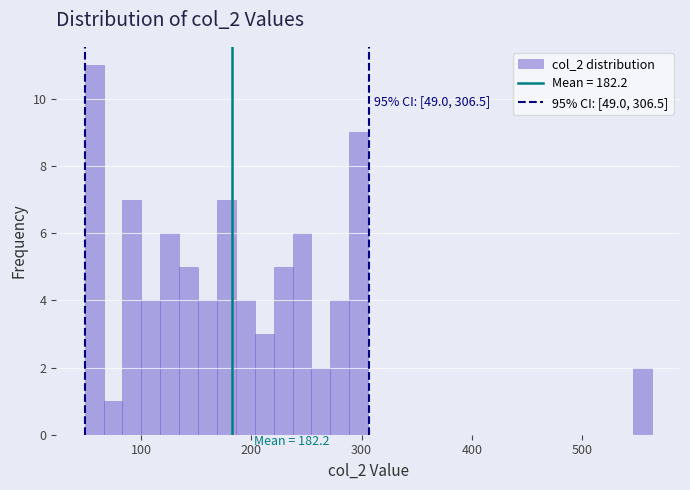

Around what value on the x-axis is the tallest bar? Give the approximate position of its centre, as read against the axis.

60